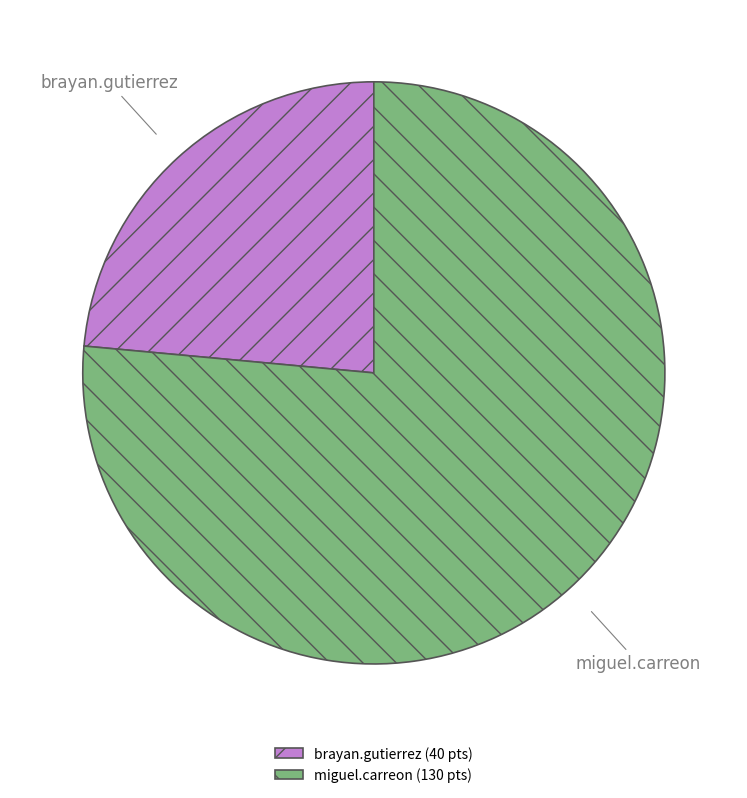

Count the number of slices in the pie.

2